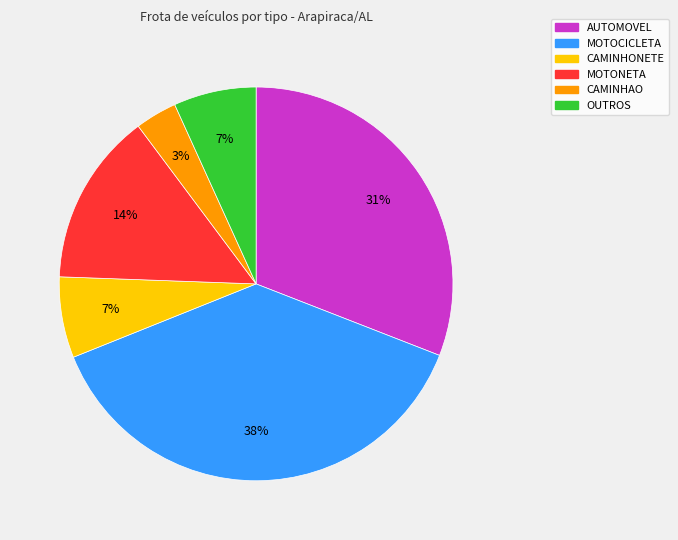

What percentage is the CAMINHONETE slice, to the nearest percent?

7%